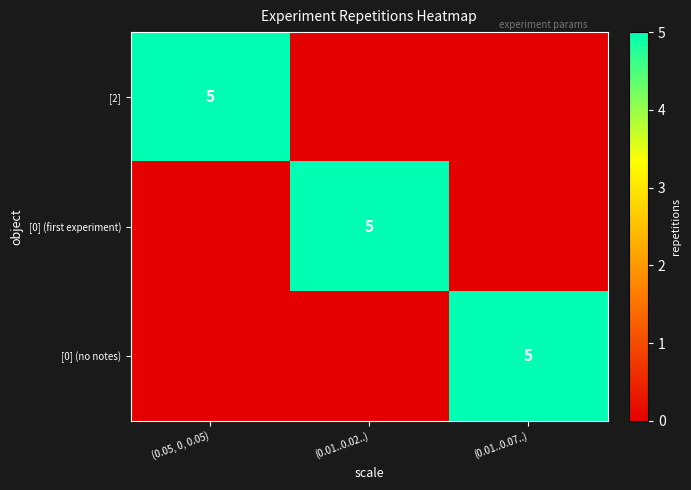

True or false: [2] has a value of 8 at (0.05, 0, 0.05).

False